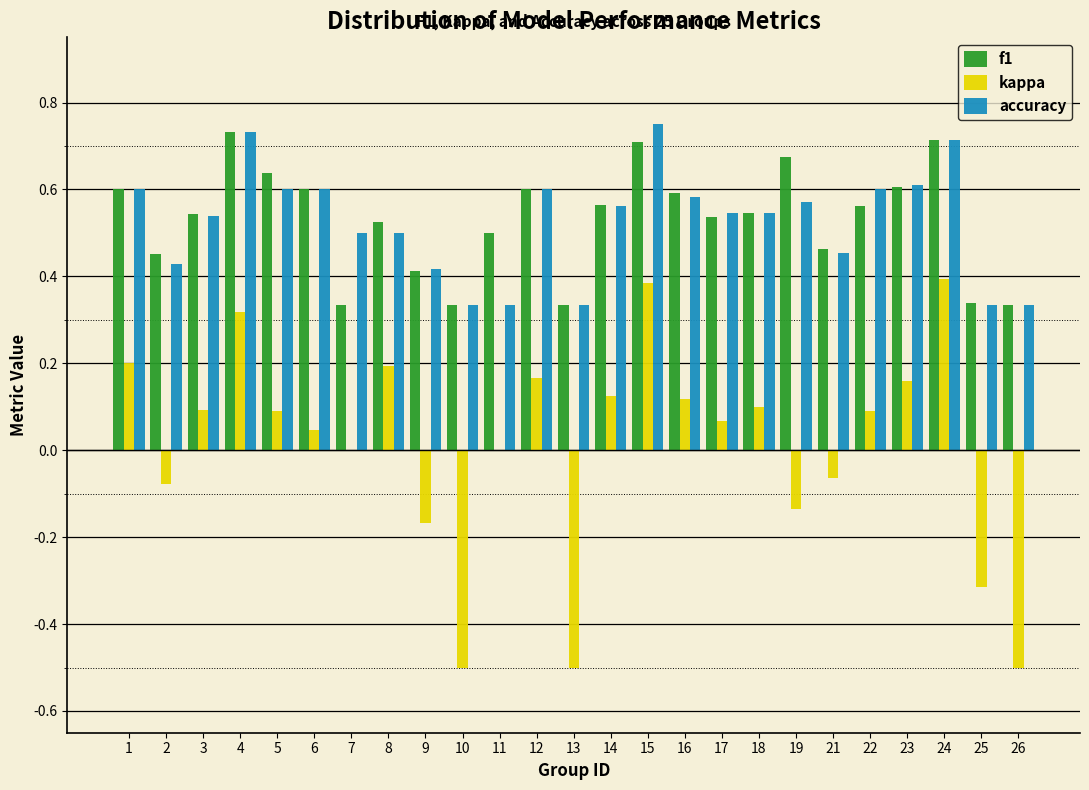

True or false: f1 has a value of 1.2 at 4.

False